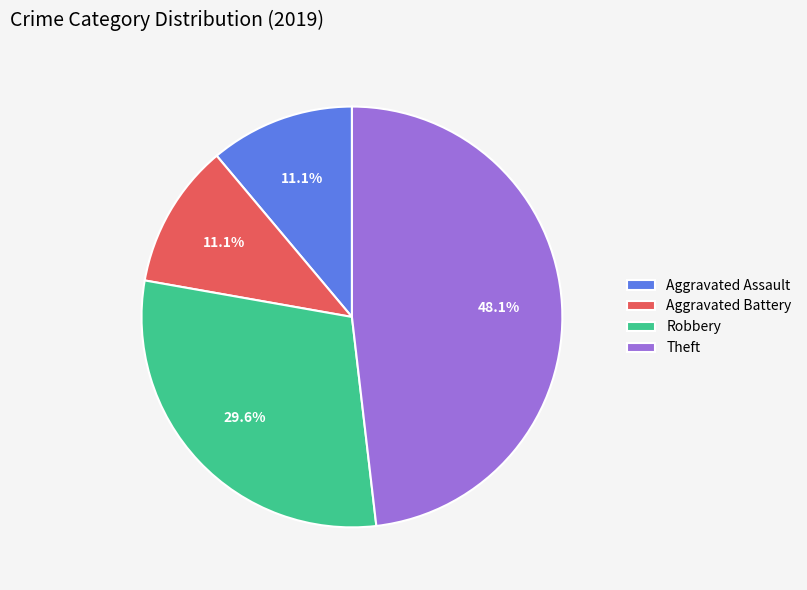

Between Robbery and Aggravated Assault, which is larger?

Robbery